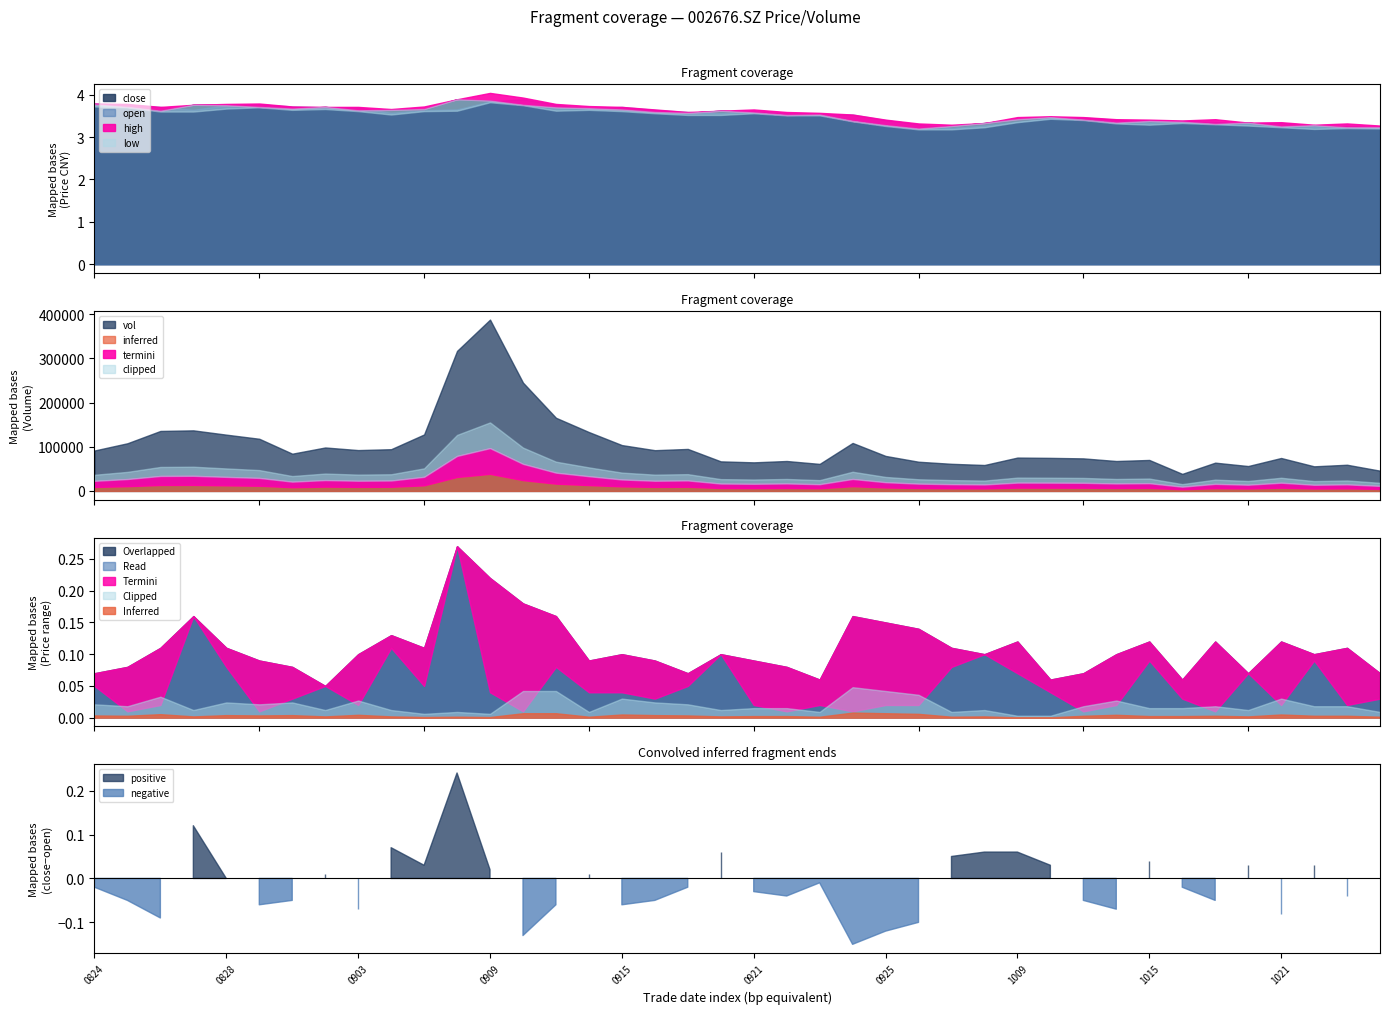

Which category has the highest value in the close series?

20200908